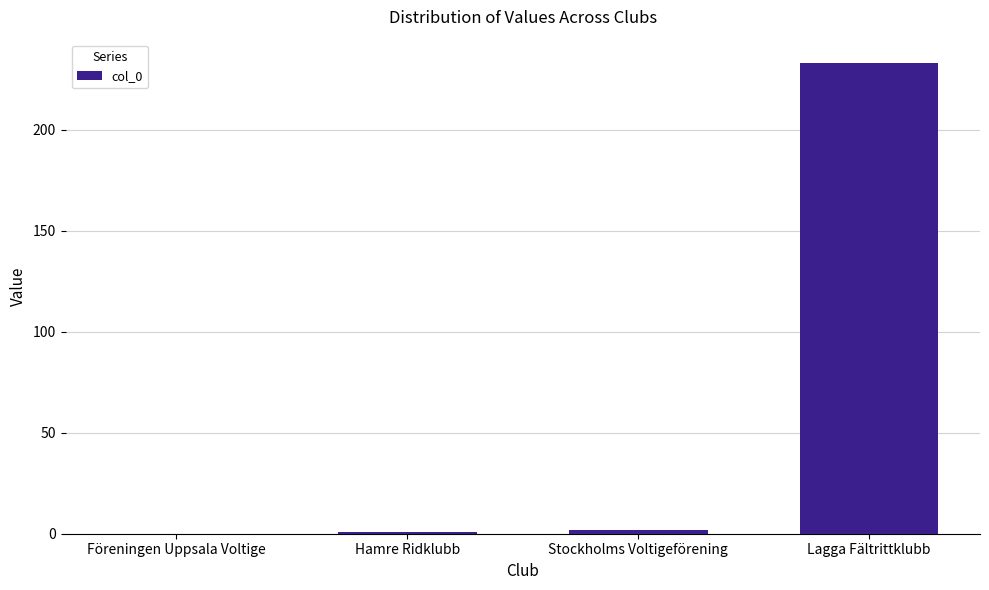

What is the maximum value shown in the chart?

233